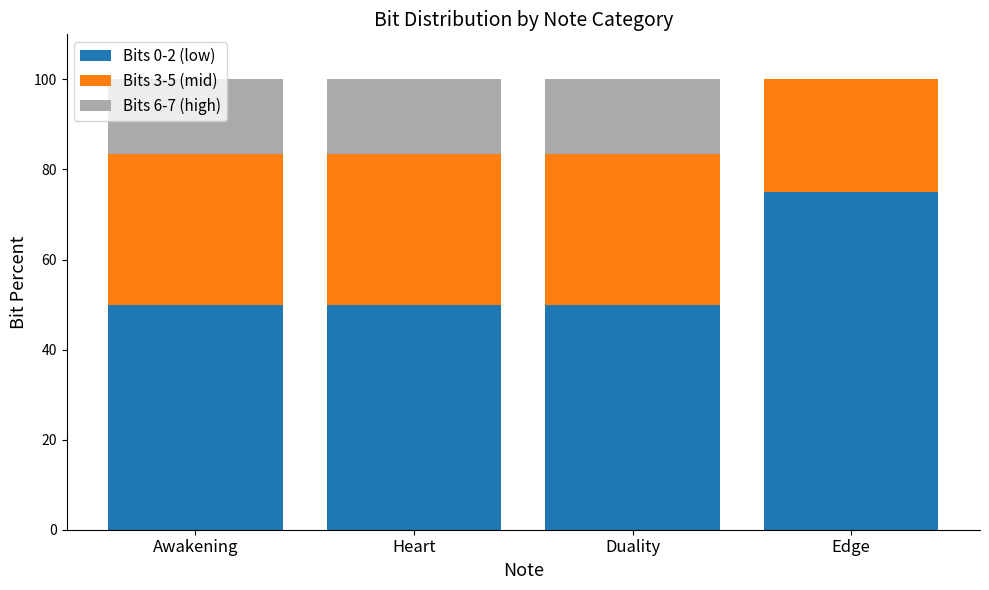

What is the total value across all series at Awakening?

100.0